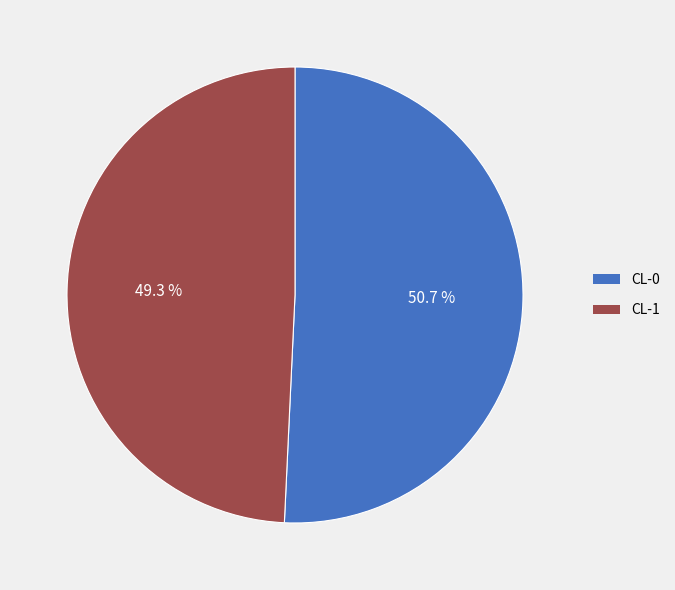

To the nearest percent, what is the difference between the CL-1 and CL-0 slice percentages?

1%